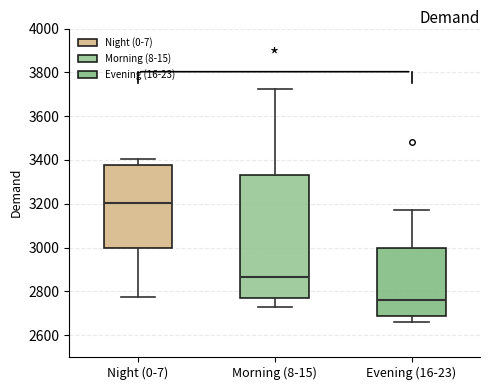

Reading left to right, transcribe this box plot: for each box, give where its median line is, the range the box spans, and where its two whiskers end, as read against the y-axis. The values are not printed on the chart, so give them approximately, as read against the axis.

Night (0-7): median 3200, box 3000 to 3380, whiskers 2780 to 3400
Morning (8-15): median 2860, box 2780 to 3340, whiskers 2720 to 3720
Evening (16-23): median 2760, box 2680 to 3000, whiskers 2660 to 3180